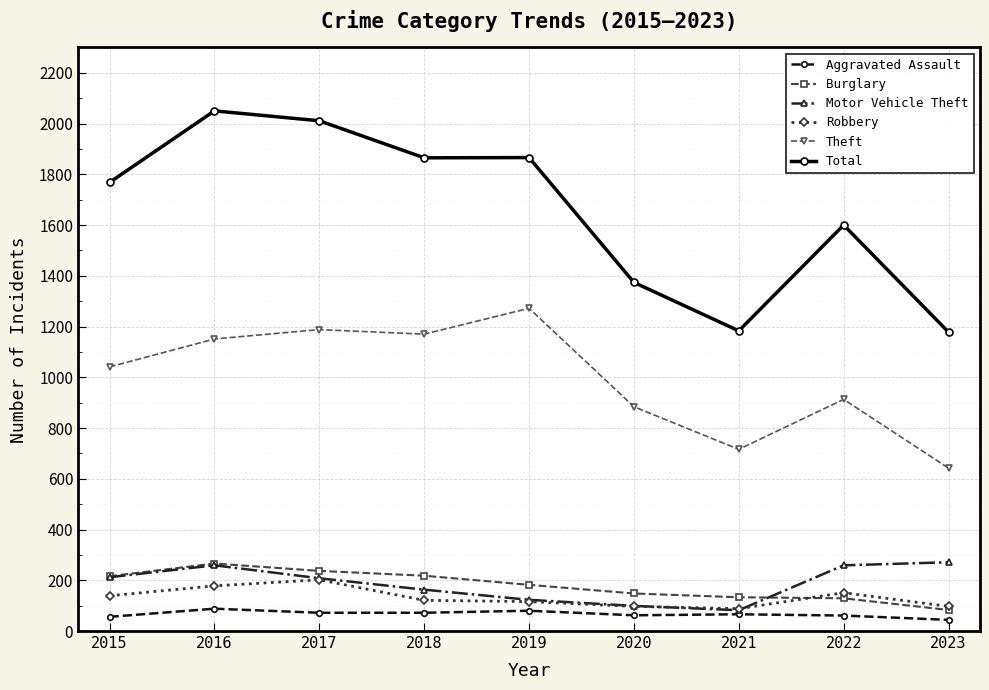

What are all the series names shown in the legend?

Aggravated Assault, Burglary, Motor Vehicle Theft, Robbery, Theft, Total